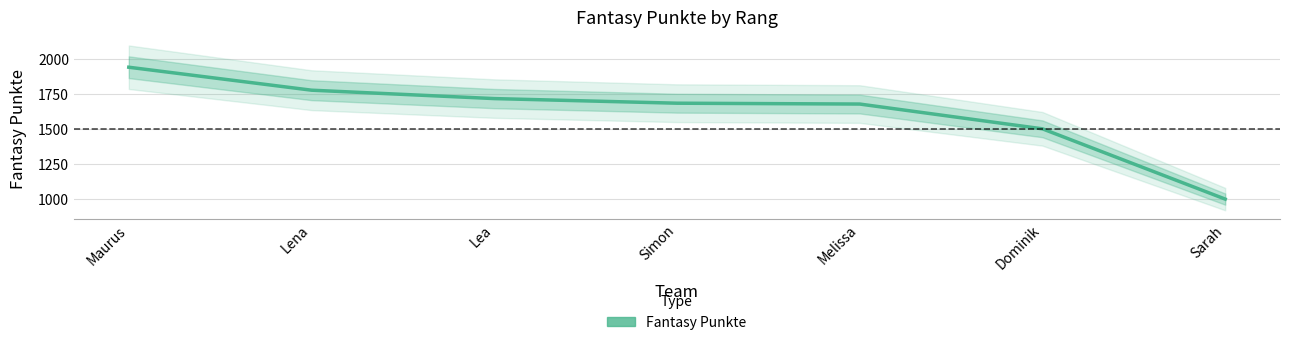

At which label is the value closest to 1472?

Dominik